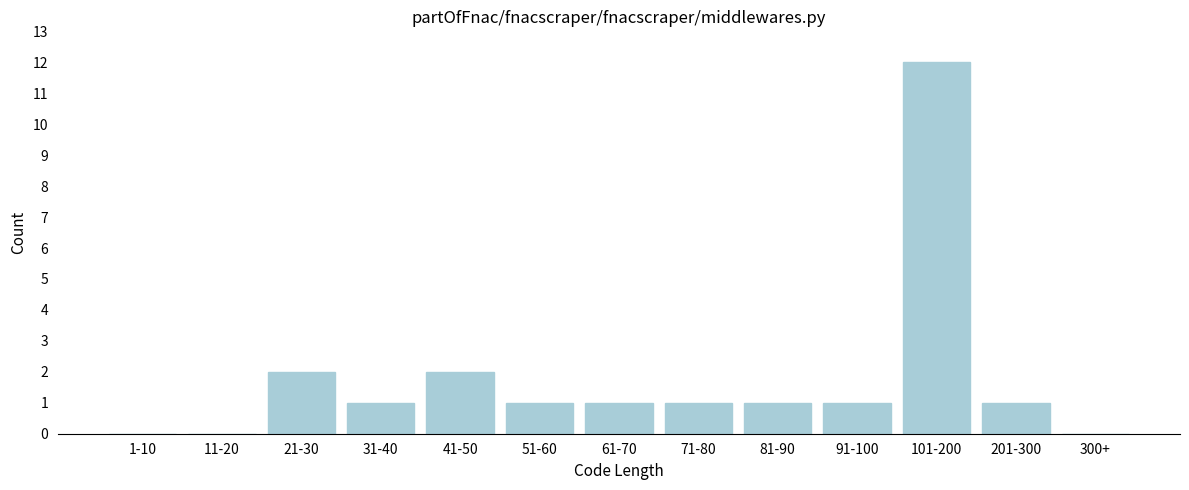

Reading left to right, extract all data points from this chart.

1-10=0	11-20=0	21-30=2	31-40=1	41-50=2	51-60=1	61-70=1	71-80=1	81-90=1	91-100=1	101-200=12	201-300=1	300+=0